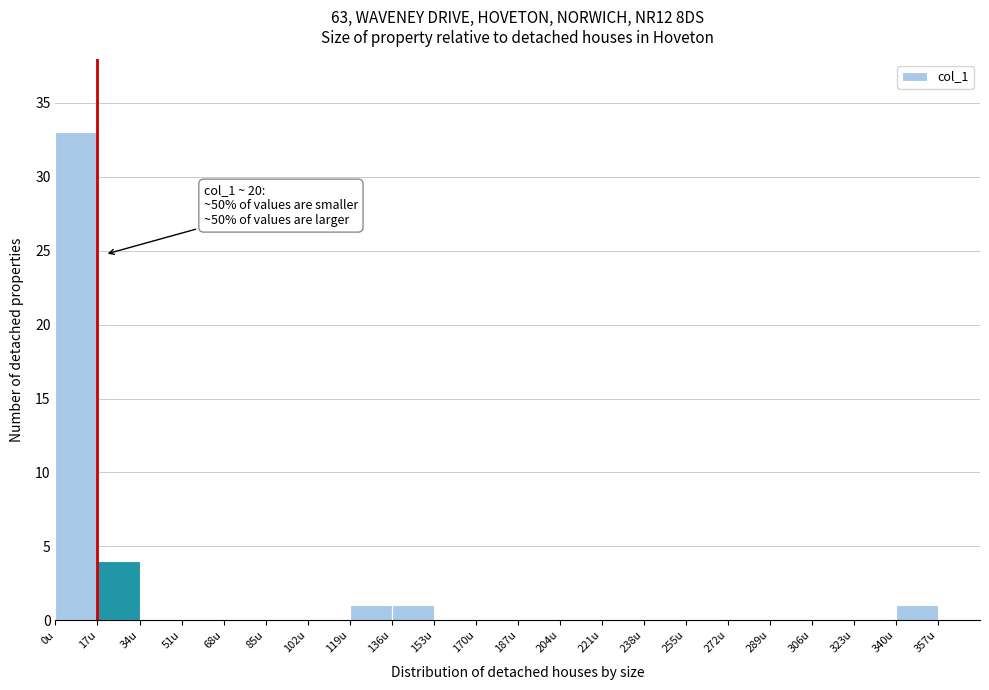

Over which range of the x-axis is the bar tallest?

0 to 17